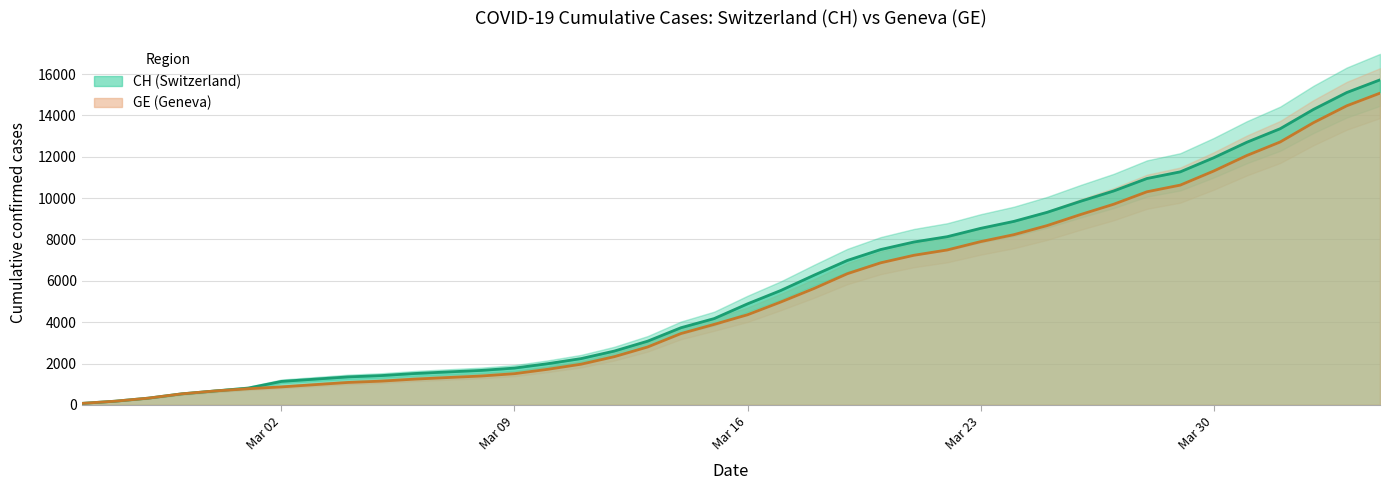

Rank the series at 2020-03-20 from lowest to highest value.

GE, CH